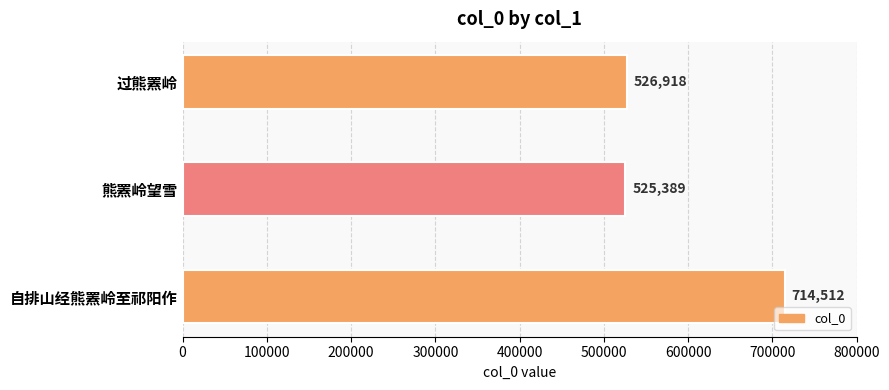

What is the difference between the second highest and minimum values?

1529